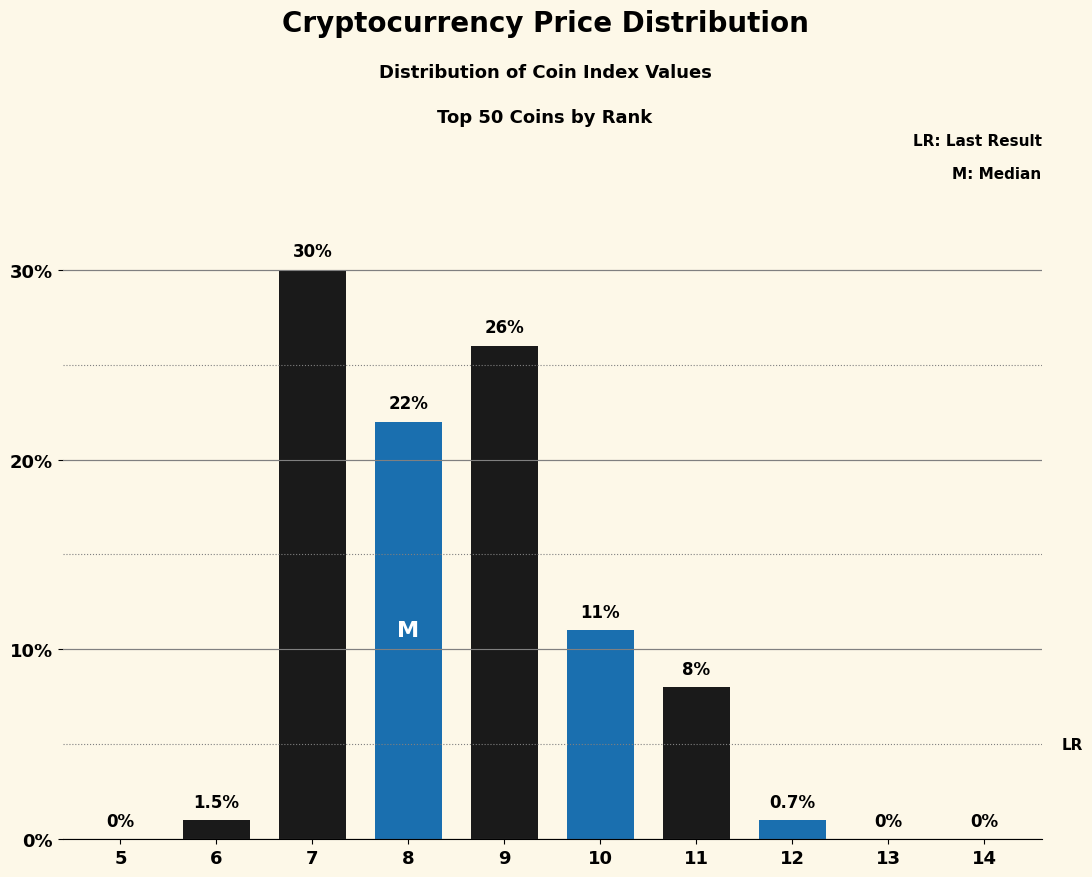

Reading left to right, what are all the values shown in this chart?

5=0	6=1	7=30	8=22	9=26	10=11	11=8	12=1	13=0	14=0